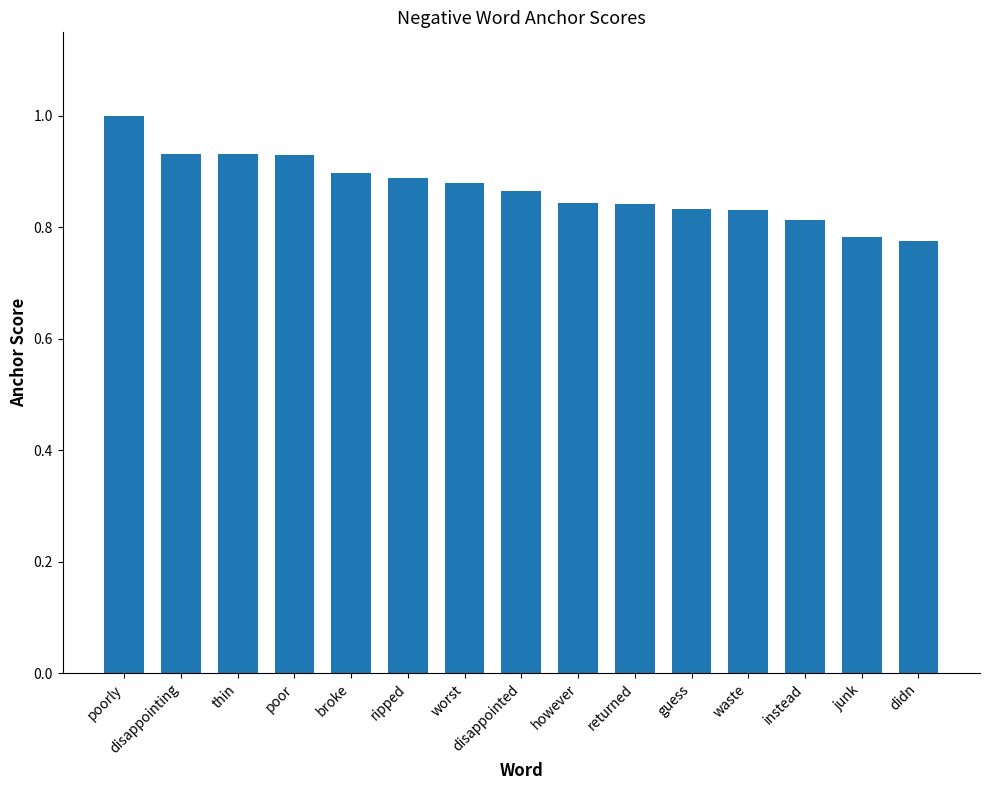

What is the label of the 5th bar from the right?

guess